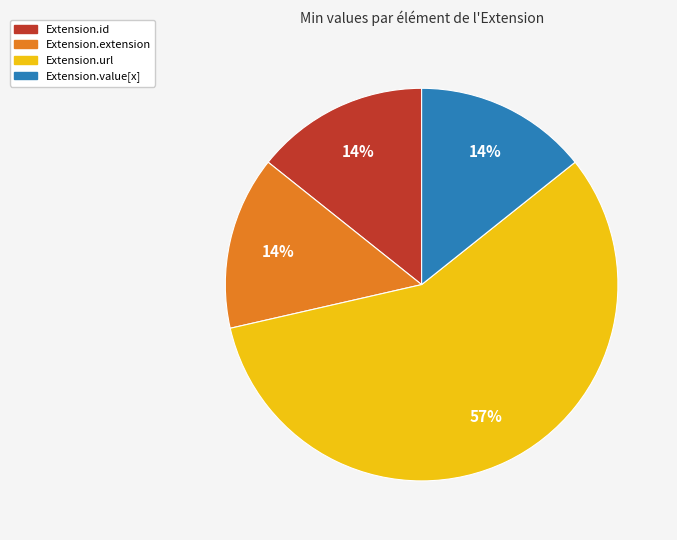

To the nearest percent, what is the average slice percentage?

25%